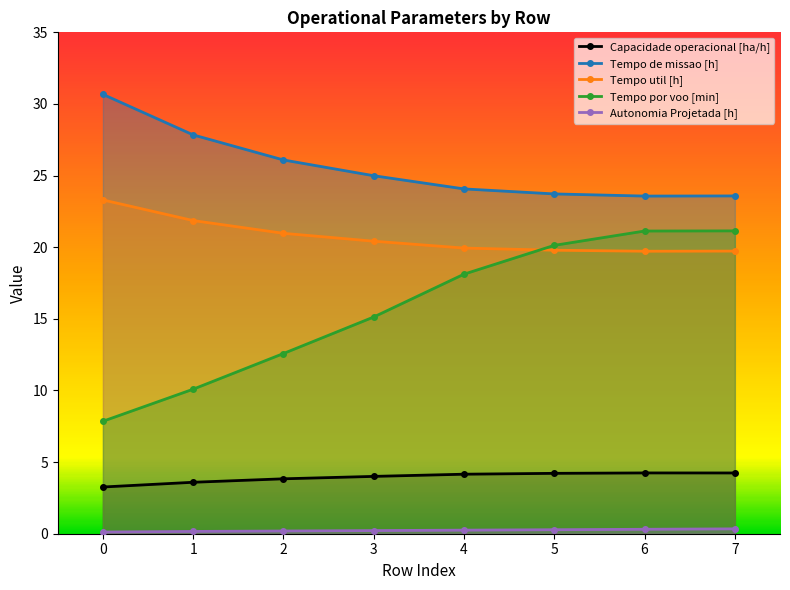

True or false: Tempo por voo [min] has a value of 13.1 at 0.

False